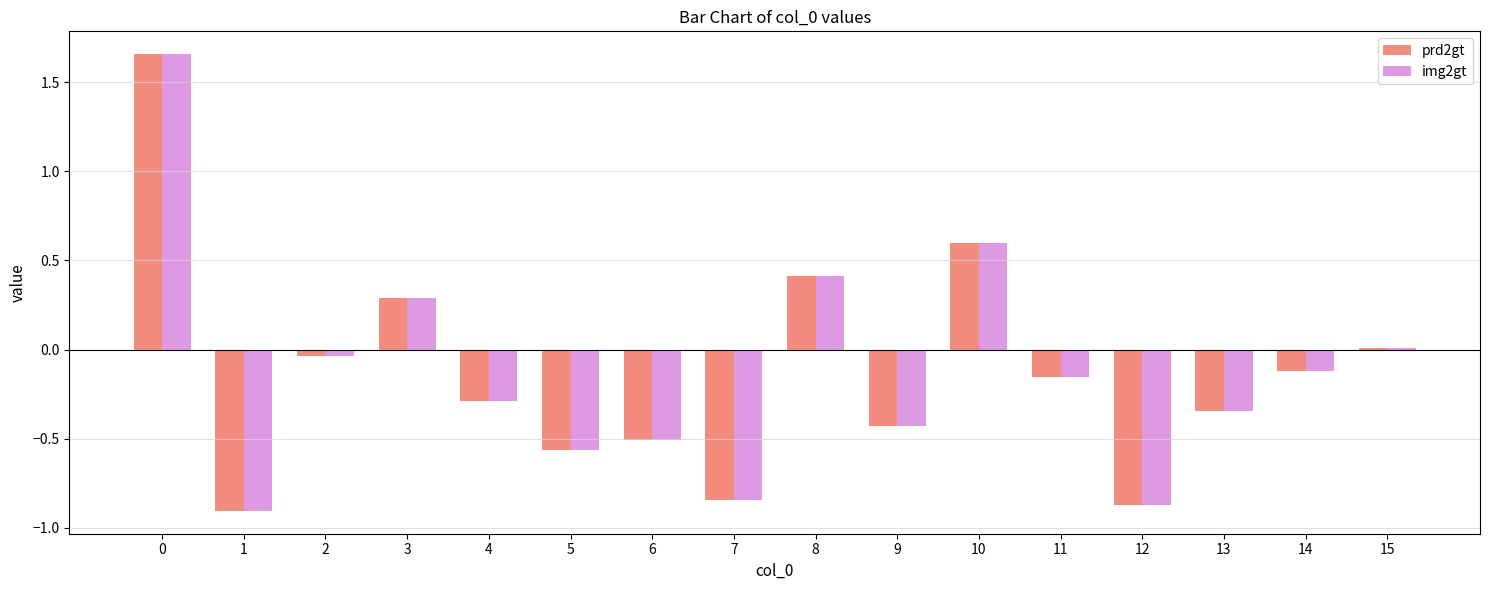

What is the total value across all series at 13?

-0.7